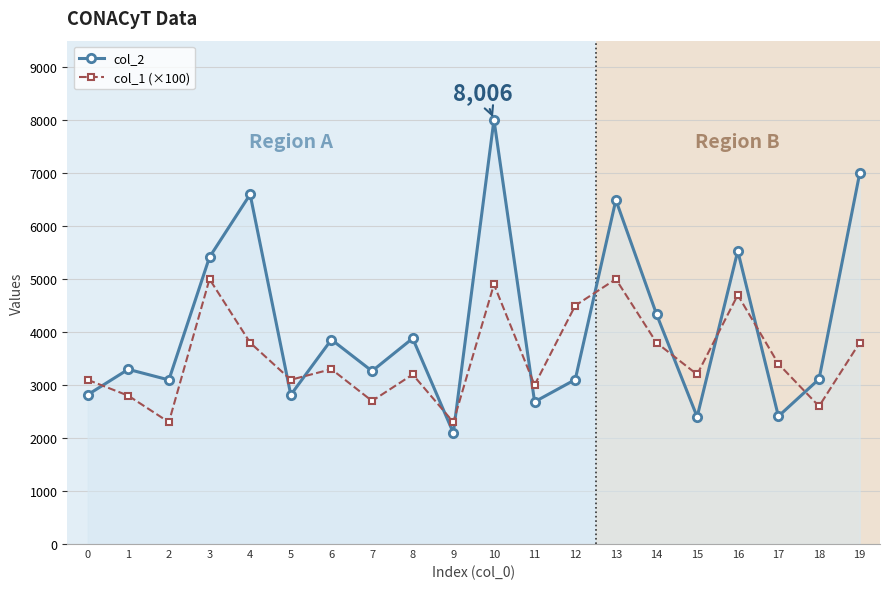

Where does the col_1 (×100) series first go above 3300?

3